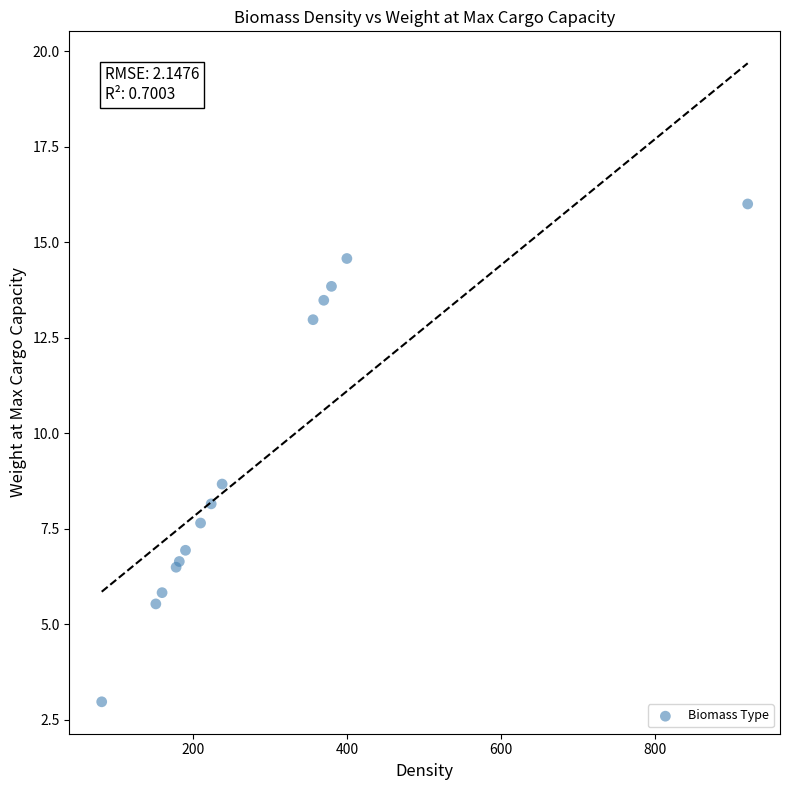

What Y value in the scatter plot is closest to 9?

8.7